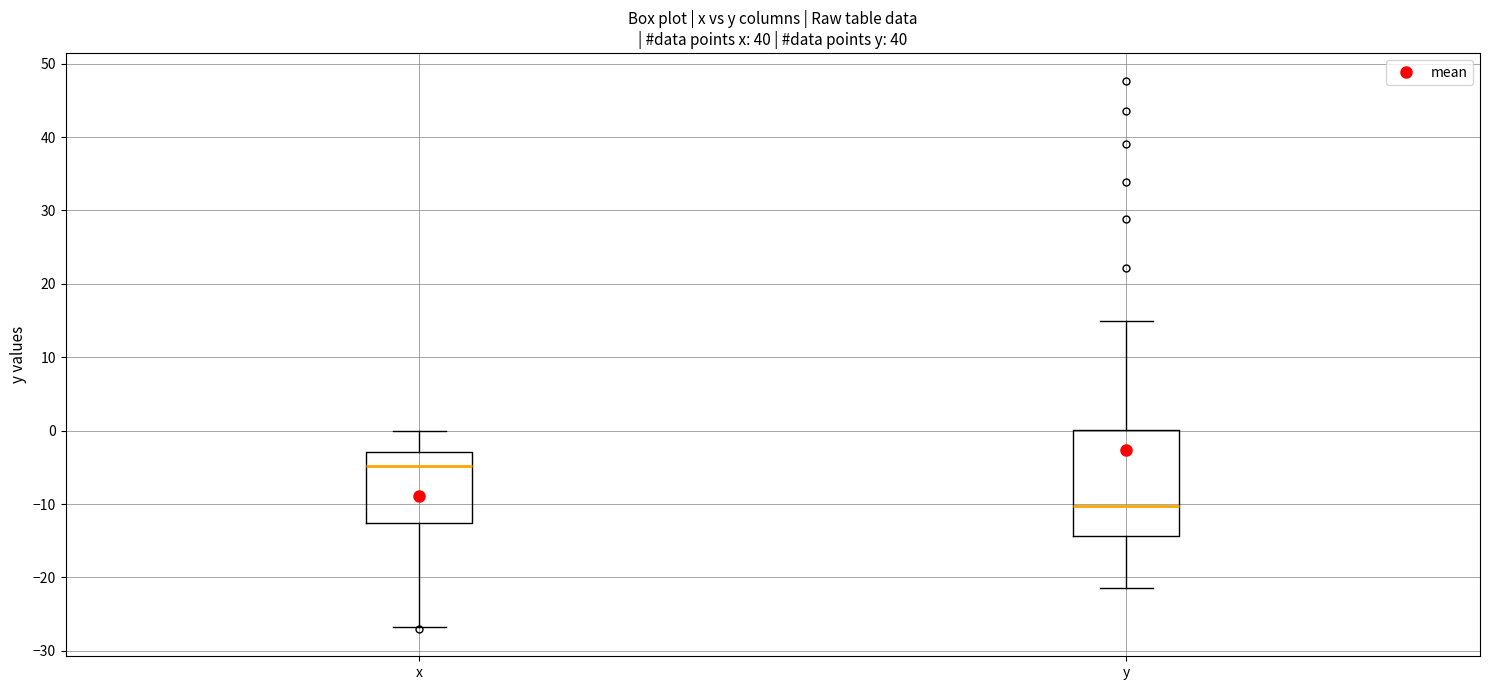

Comparing the boxes themselves (not the whiskers), which one is the tallest?

y